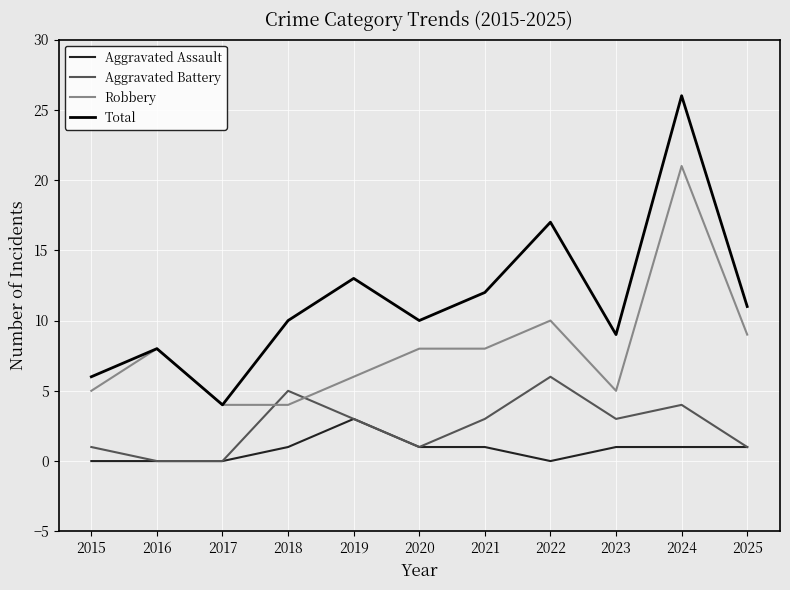

Count the number of data series in this chart.

4